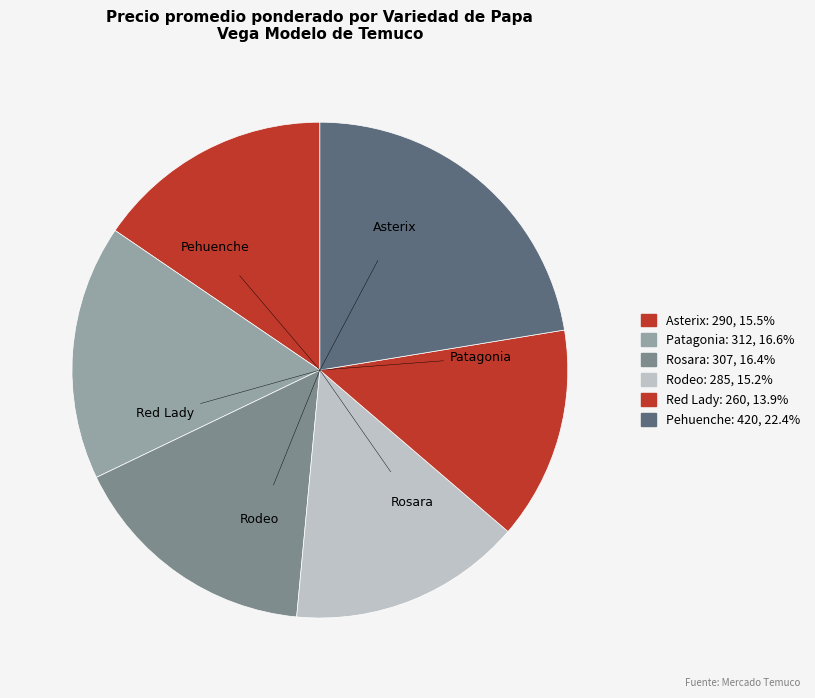

How many segments does this pie chart have?

6